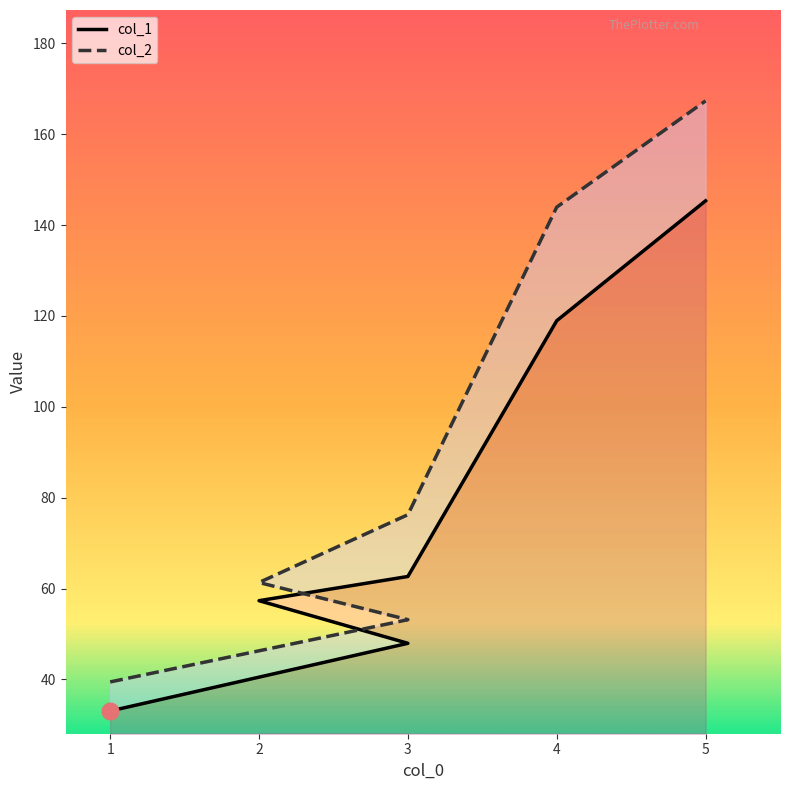

Where does the col_2 series first go above 76?

3